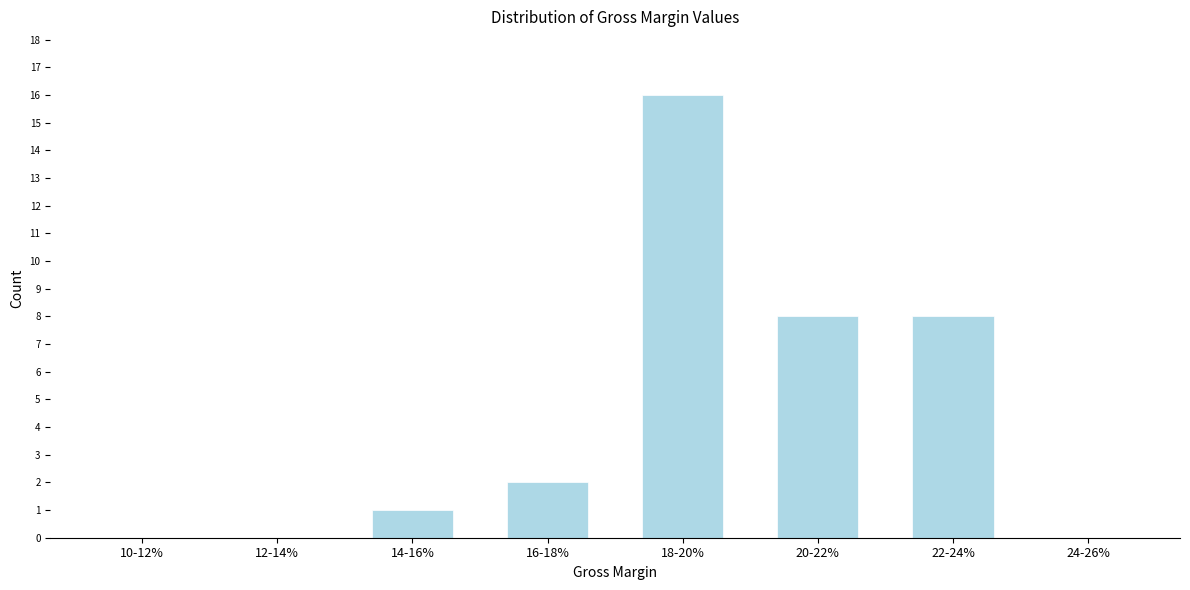

Reading left to right, transcribe all the data shown in this chart.

10-12%=0	12-14%=0	14-16%=1	16-18%=2	18-20%=16	20-22%=8	22-24%=8	24-26%=0